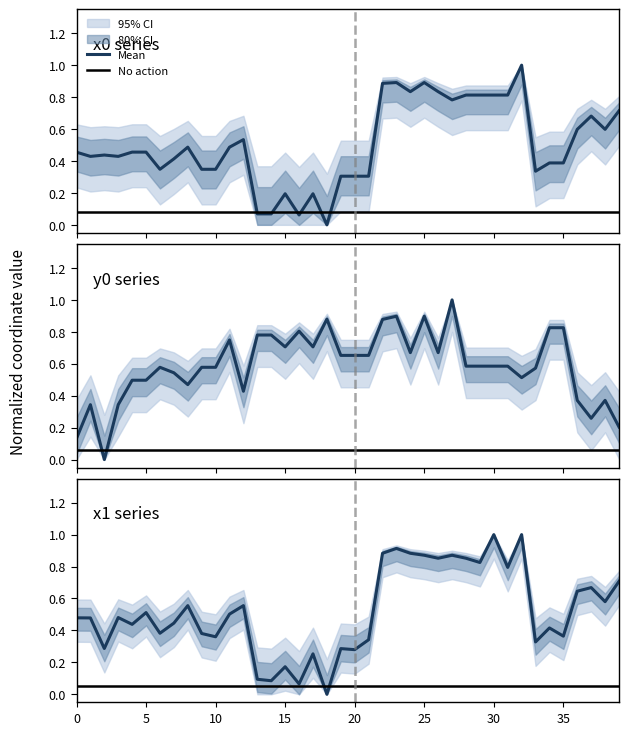

In Mean, how many points are higher than both neighbors (excluding endpoints)?

13